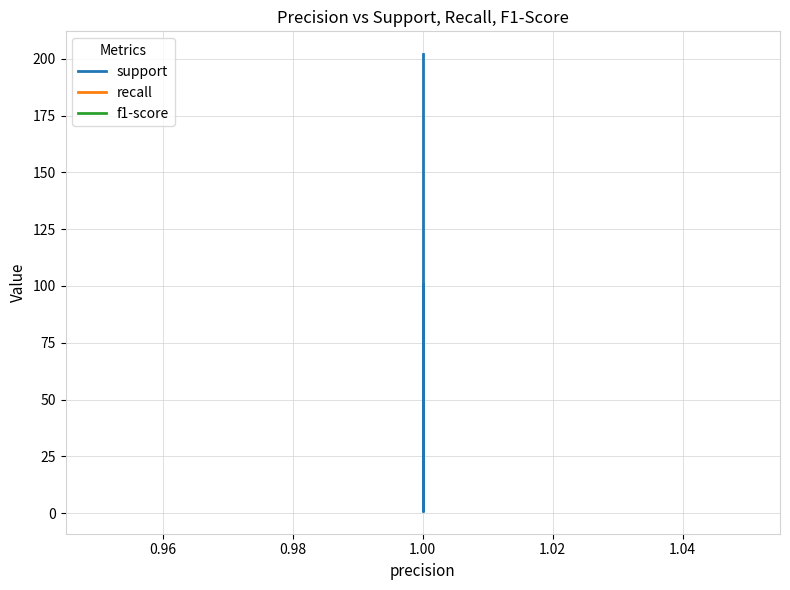

The f1-score series shows 2 at 1.00. True or false?

False